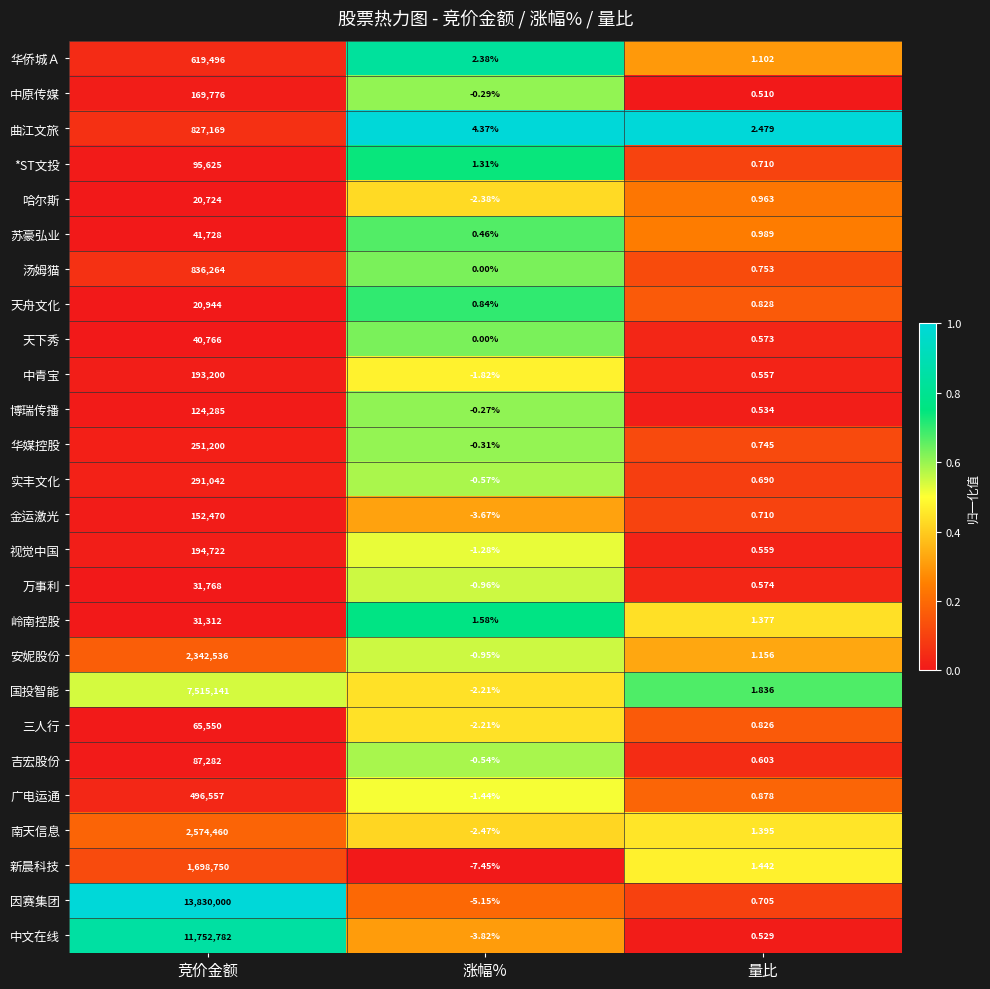

Rank the series by their maximum value, from highest to lowest.

因赛集团, 中文在线, 国投智能, 南天信息, 安妮股份, 新晨科技, 汤姆猫, 曲江文旅, 华侨城Ａ, 广电运通, 实丰文化, 华媒控股, 视觉中国, 中青宝, 中原传媒, 金运激光, 博瑞传播, *ST文投, 吉宏股份, 三人行, 苏豪弘业, 天下秀, 万事利, 岭南控股, 天舟文化, 哈尔斯